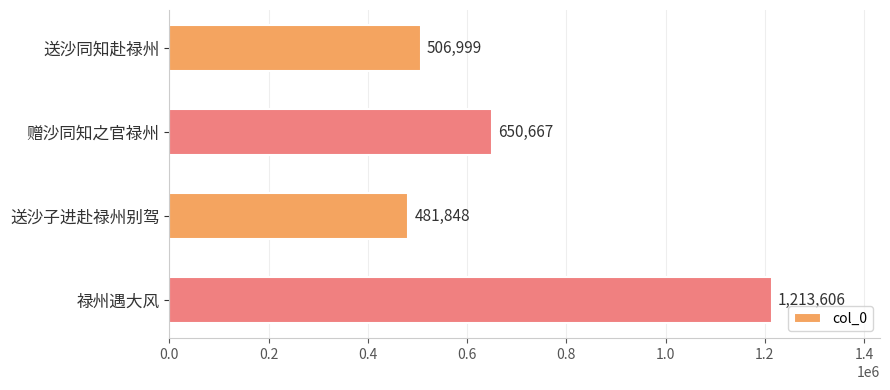

Rank the categories by value from lowest to highest.

送沙子进赴禄州别驾, 送沙同知赴禄州, 赠沙同知之官禄州, 禄州遇大风